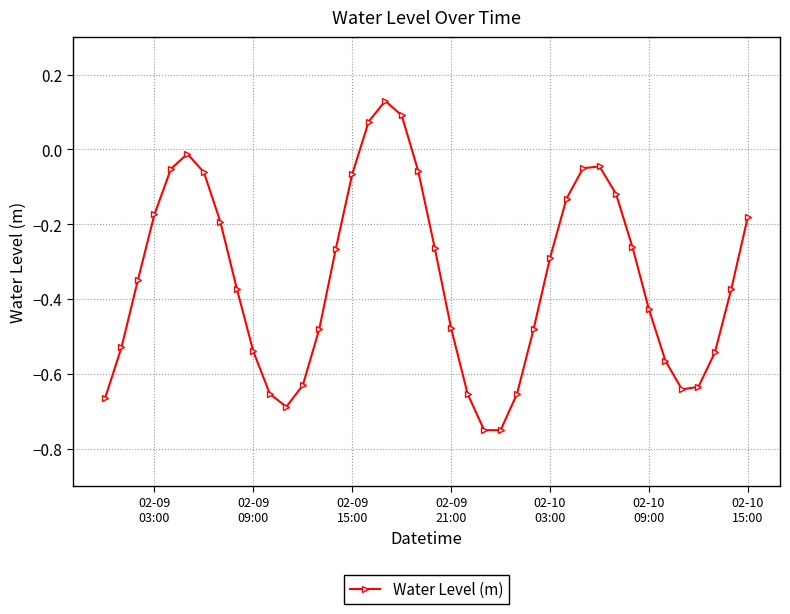

How many points are lower than both their immediate neighbors (excluding endpoints)?

3